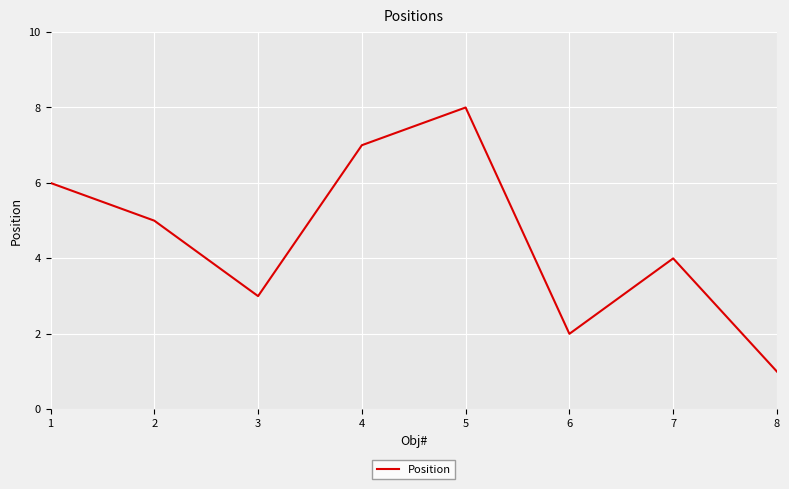

What is the sum of all values?

36